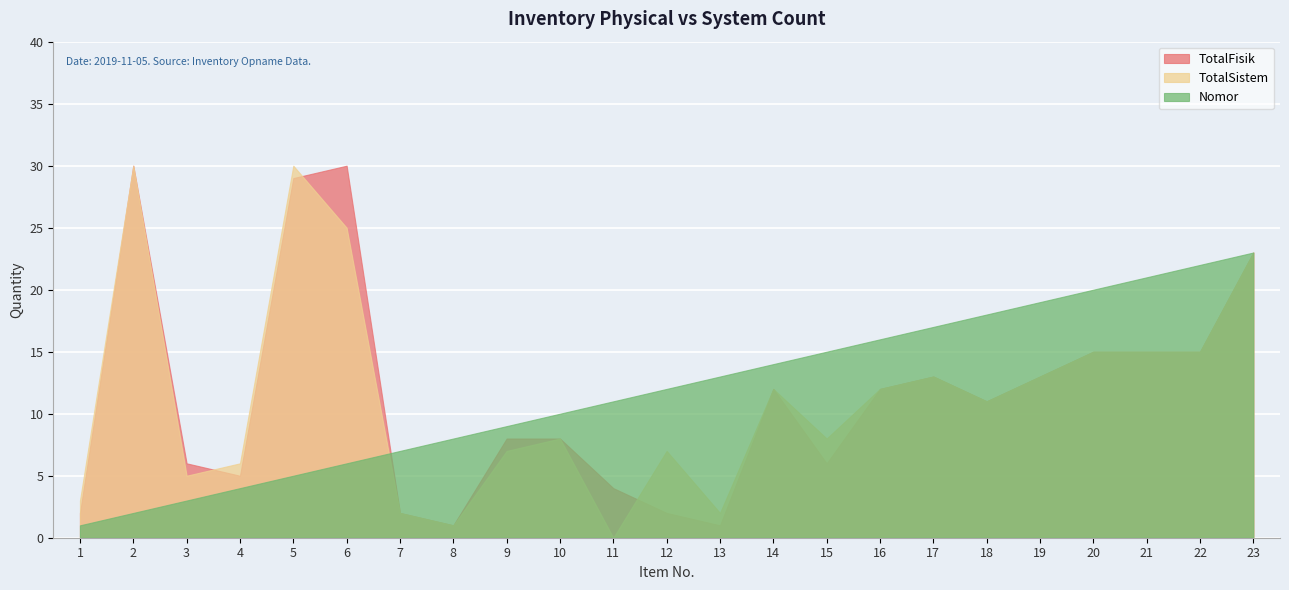

Which series changed the most between 16 and 23?

TotalFisik